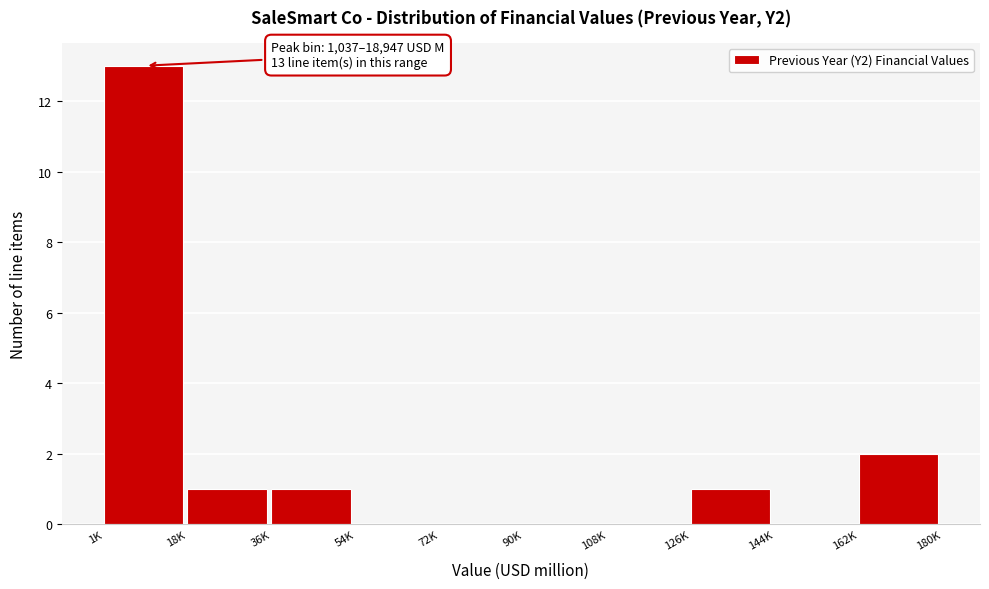

Reading left to right, extract all data points from this chart.

1K=13	18K=1	36K=1	54K=0	72K=0	90K=0	108K=0	126K=1	144K=0	162K=2